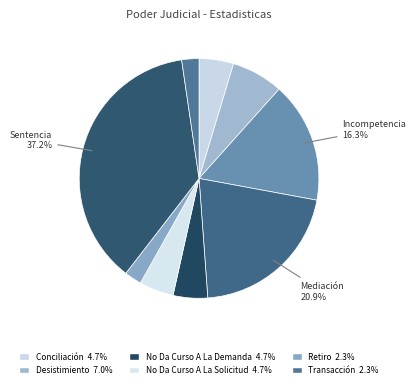

How many segments does this pie chart have?

9